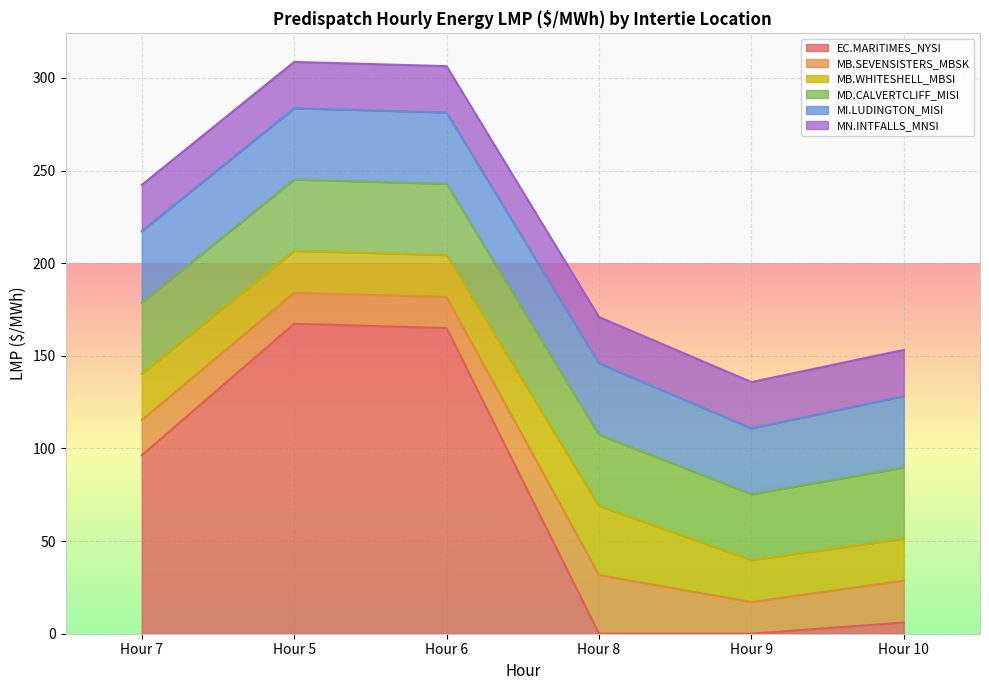

What is the highest value of the EC.MARITIMES_NYSI series?

167.3